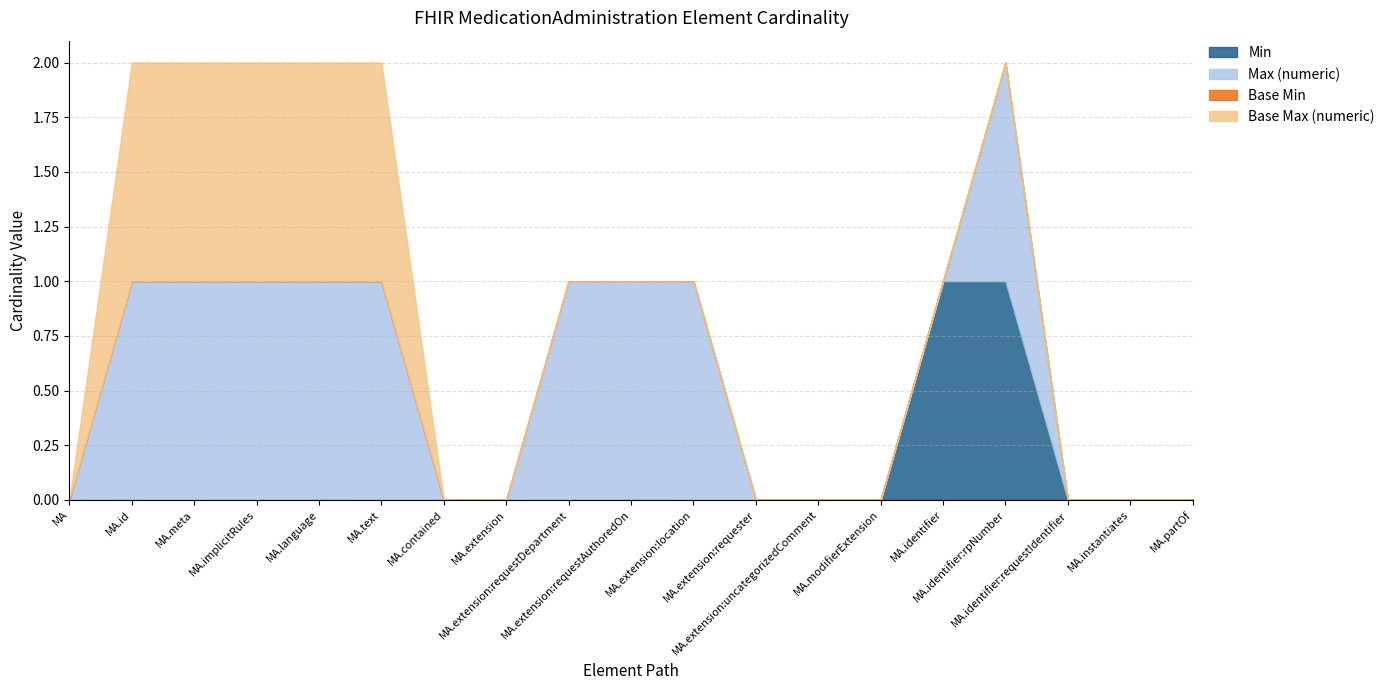

True or false: Base Max (numeric) and Min cross at least once.

False